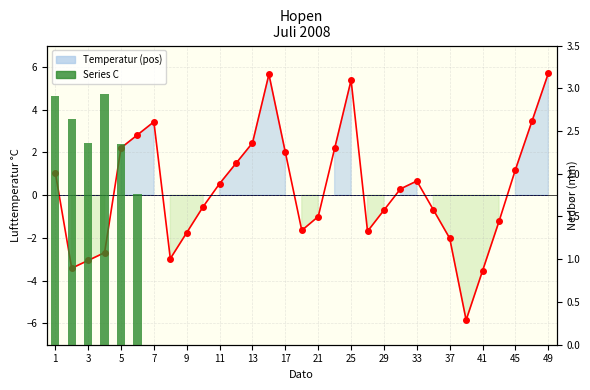

How many data points in Temperatur are above 0?

16